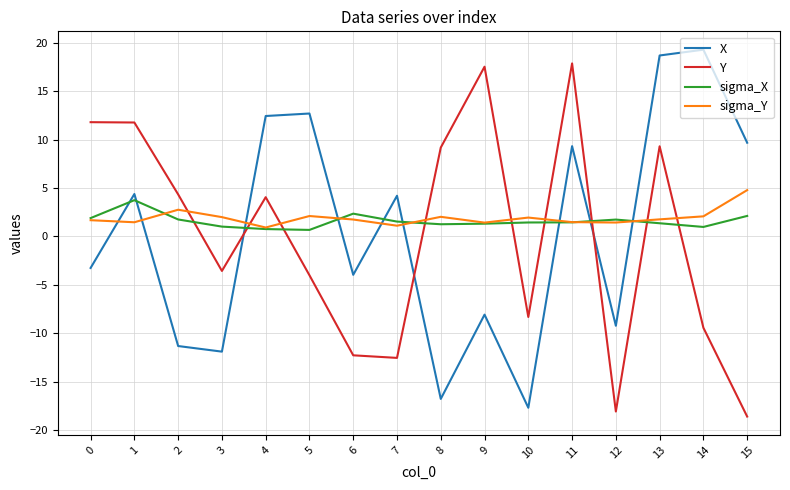

What is the total value across all series at 6?

-12.2